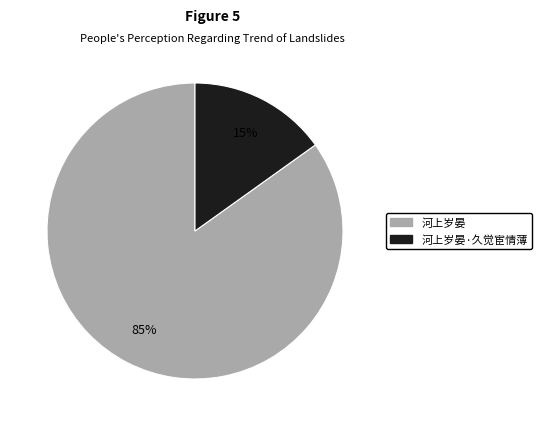

To the nearest percent, what is the average slice percentage?

50%